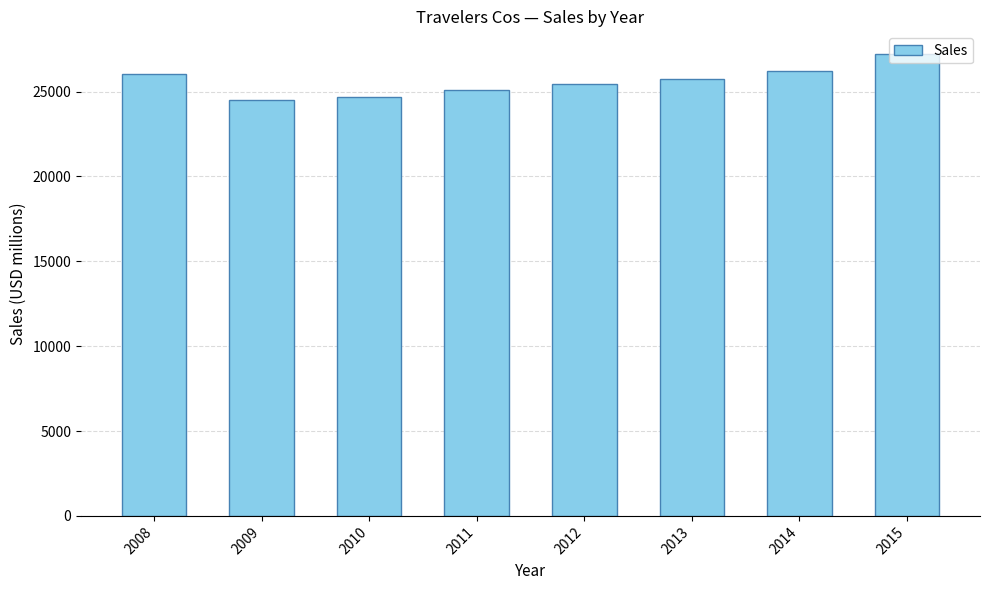

What is the value of the 6th bar from the left?

25740